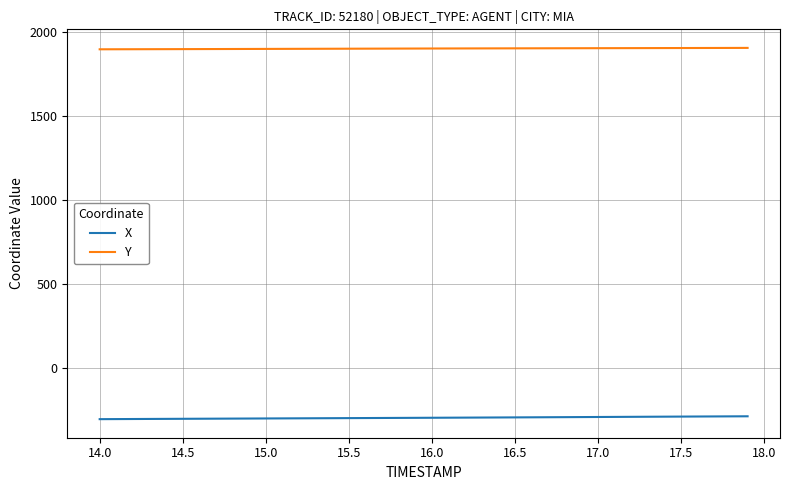

True or false: X and Y cross at least once.

False